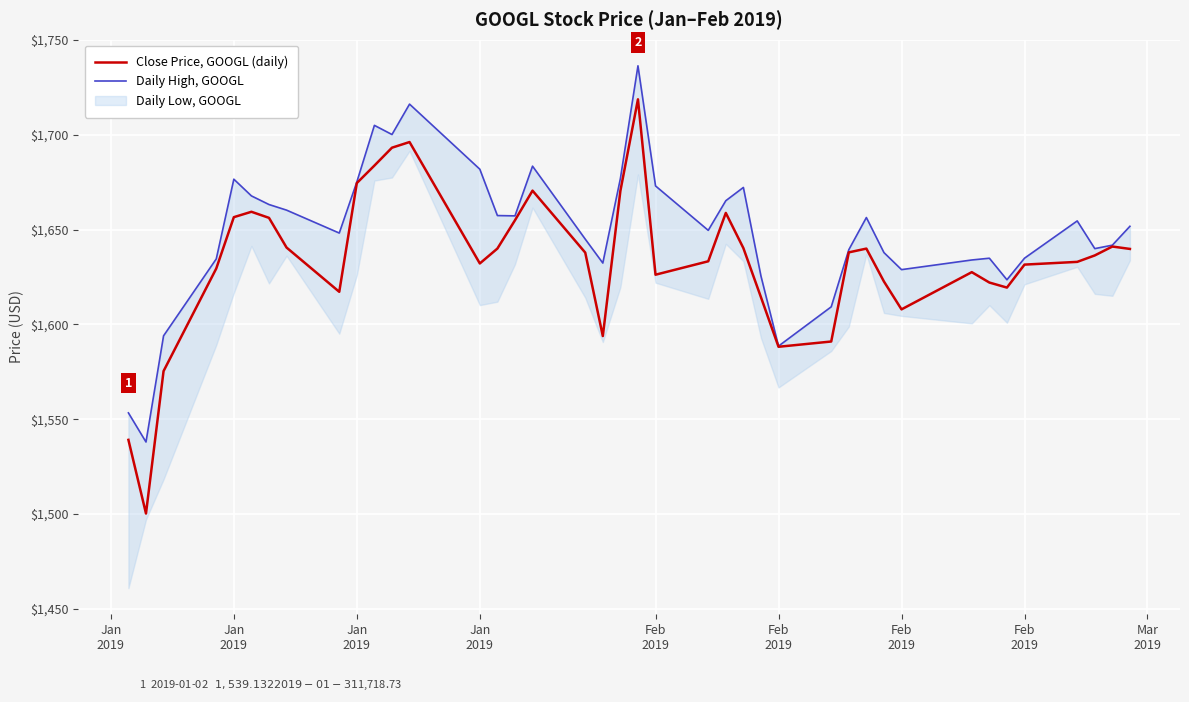

At which category does Close Price, GOOGL (daily) reach its first local valley?

Jan
2019